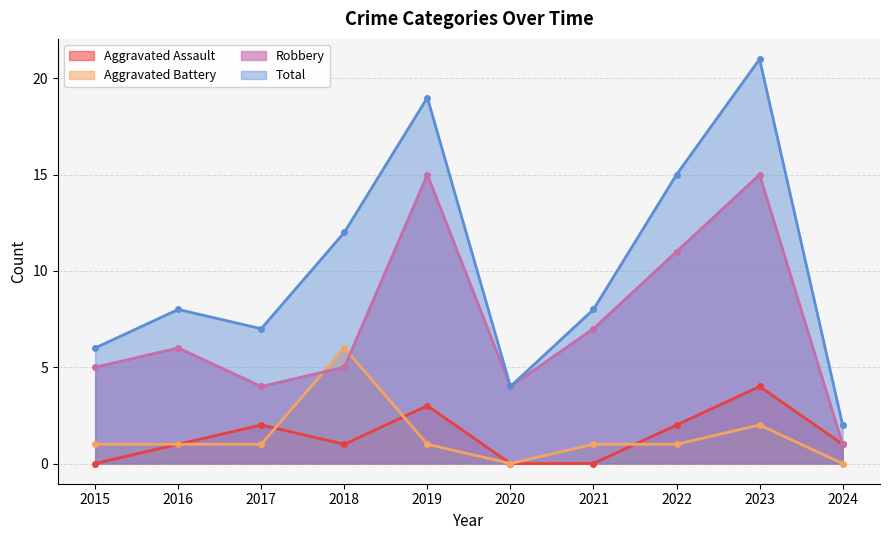

How many interior local valleys does the Aggravated Assault series have?

1